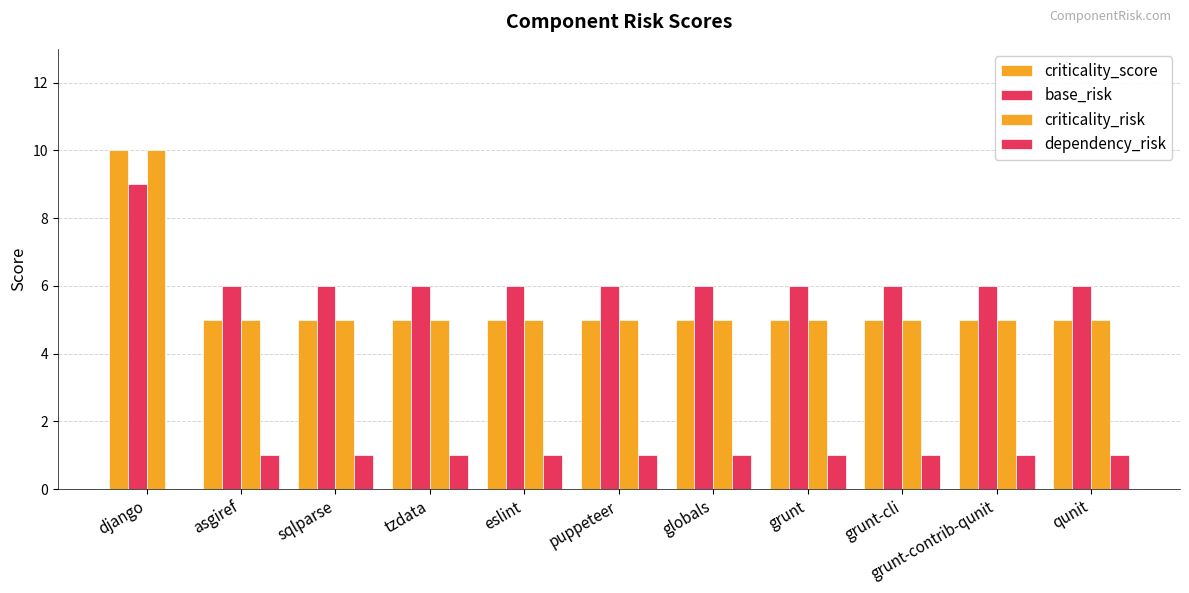

Reading left to right, extract all data points from this chart.

criticality_score: django=10	asgiref=5	sqlparse=5	tzdata=5	eslint=5	puppeteer=5	globals=5	grunt=5	grunt-cli=5	grunt-contrib-qunit=5	qunit=5
base_risk: django=9	asgiref=6	sqlparse=6	tzdata=6	eslint=6	puppeteer=6	globals=6	grunt=6	grunt-cli=6	grunt-contrib-qunit=6	qunit=6
criticality_risk: django=10	asgiref=5	sqlparse=5	tzdata=5	eslint=5	puppeteer=5	globals=5	grunt=5	grunt-cli=5	grunt-contrib-qunit=5	qunit=5
dependency_risk: django=0	asgiref=1	sqlparse=1	tzdata=1	eslint=1	puppeteer=1	globals=1	grunt=1	grunt-cli=1	grunt-contrib-qunit=1	qunit=1